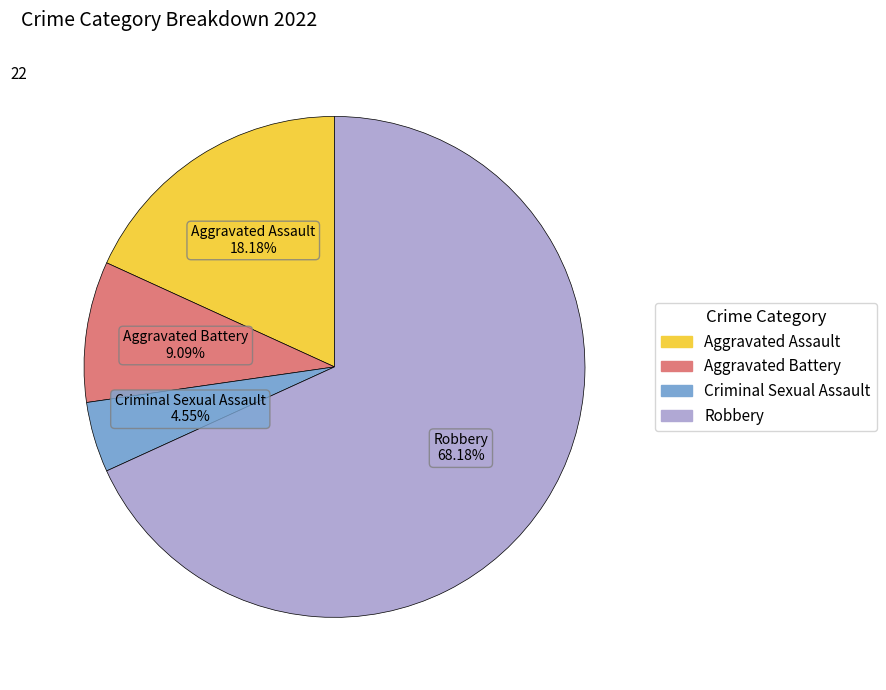

To the nearest percent, what percentage of the pie is Robbery?

68%